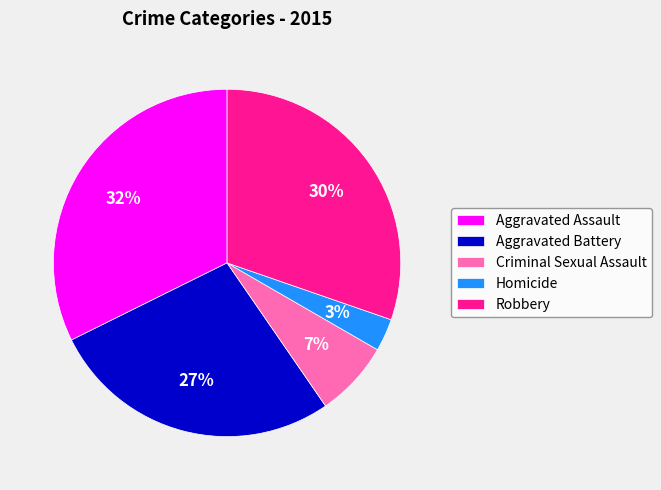

Count the number of slices in the pie.

5